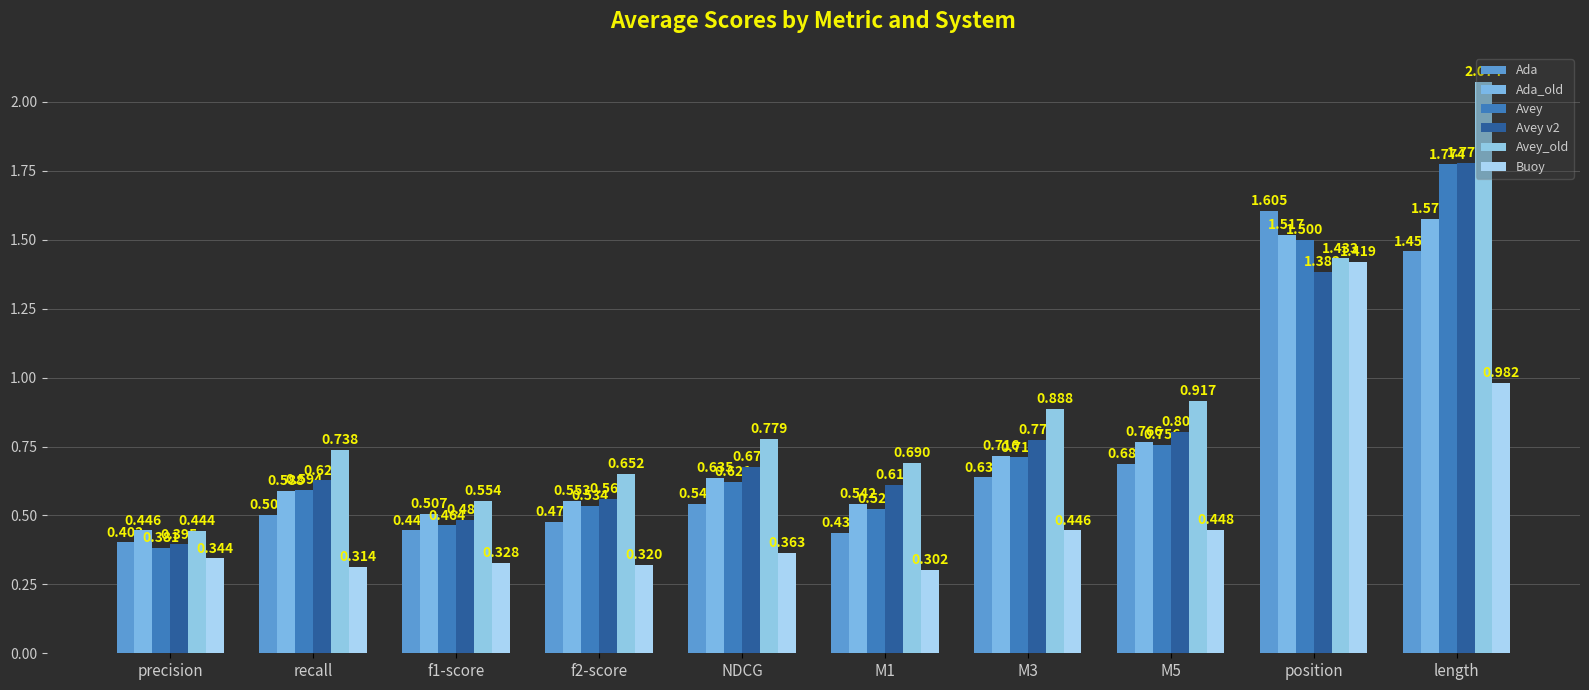

What is the total value across all series at f1-score?

2.8